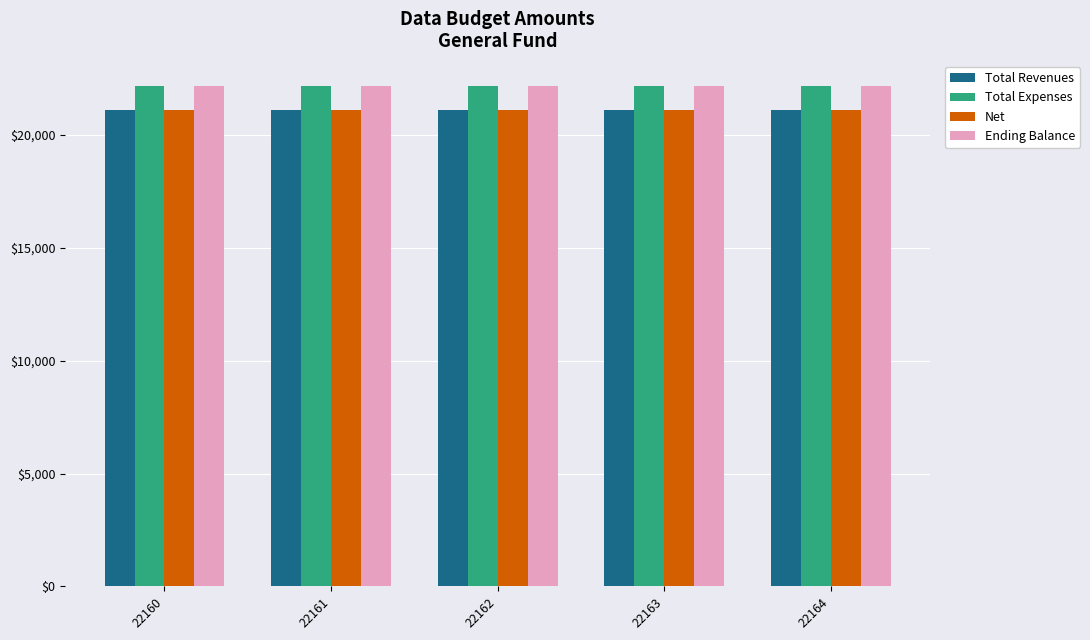

What is the sum of all Total Expenses values?

110835